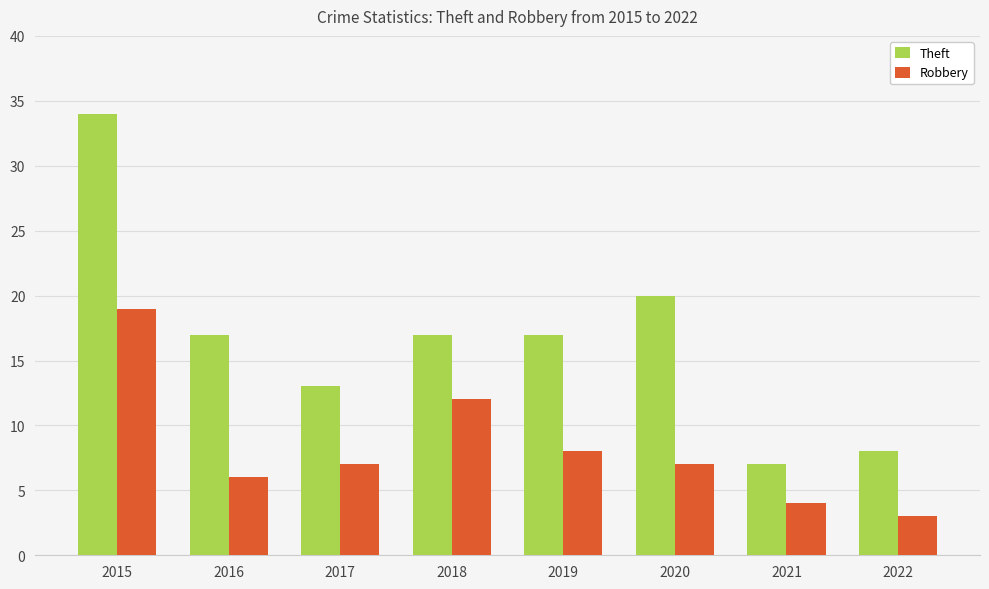

At which label does Robbery first exceed 7?

2015